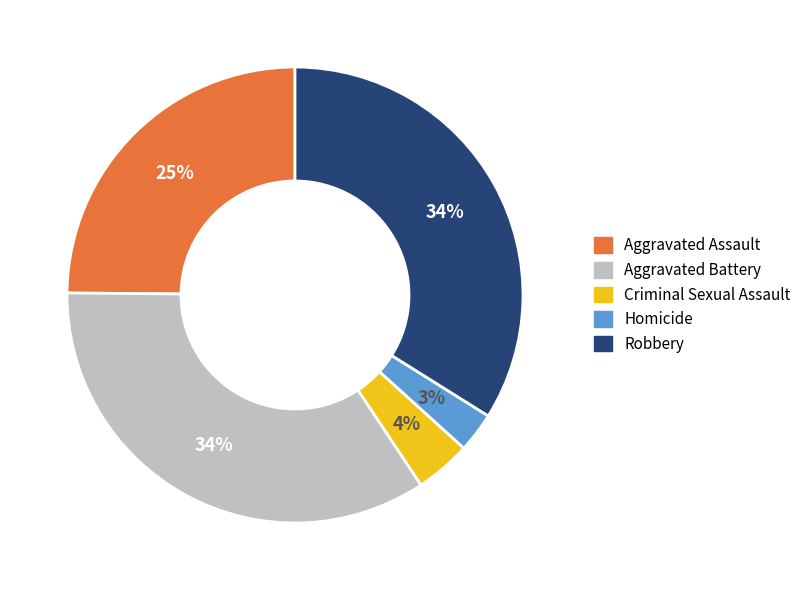

Do Aggravated Assault and Homicide together represent more than half of the pie?

No